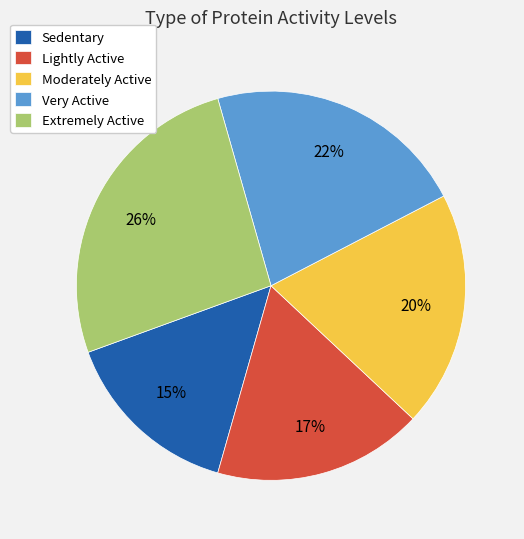

To the nearest percent, what is the combined percentage of Extremely Active and Sedentary?

41%